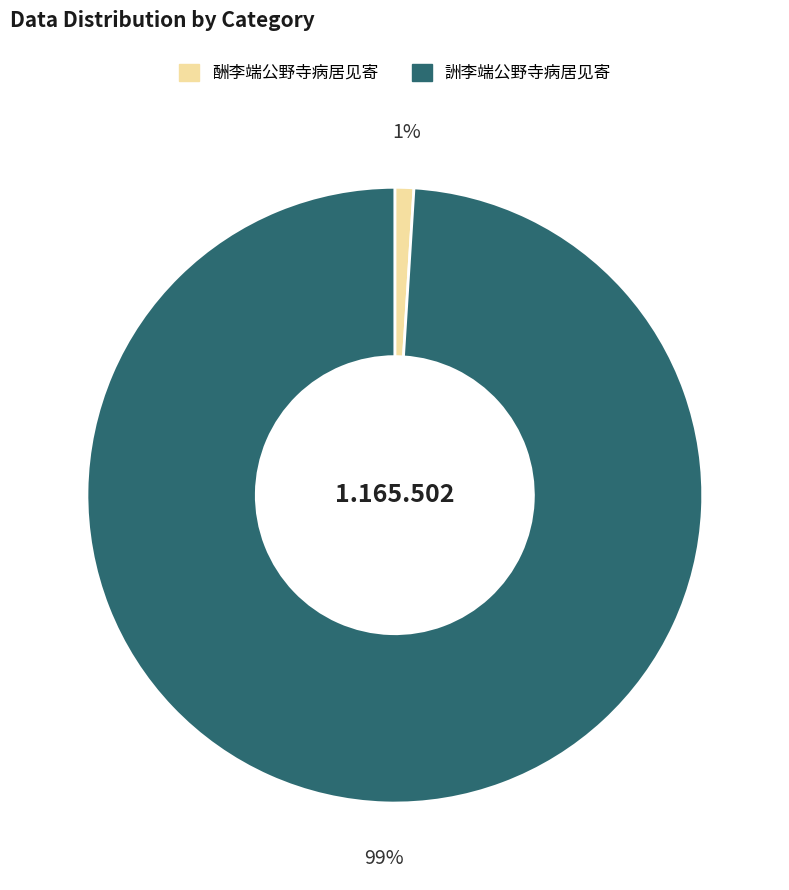

How many slices are in this pie chart?

2